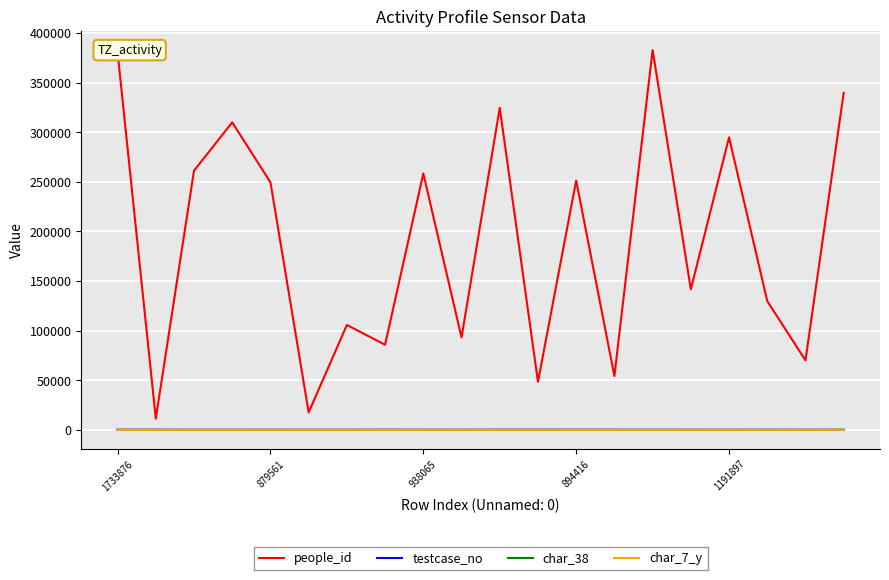

Which series has the largest total across all categories?

people_id